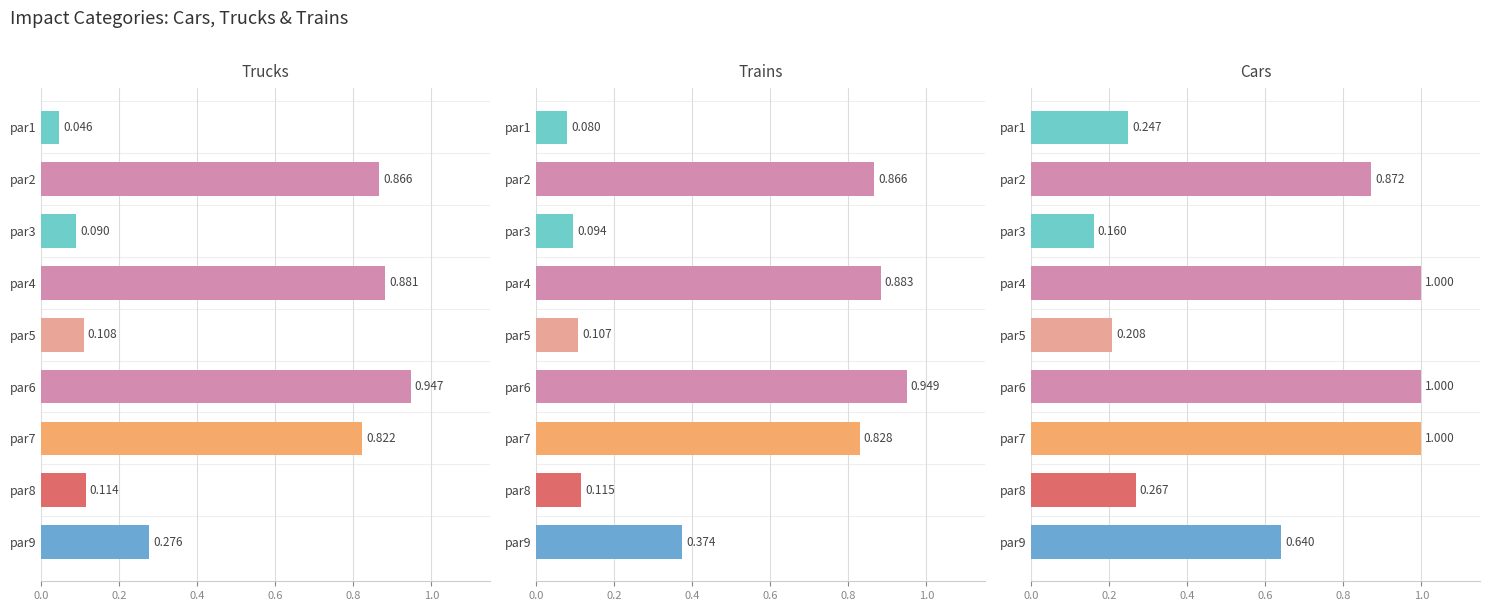

What is the label of the 2nd bar from the right?

7